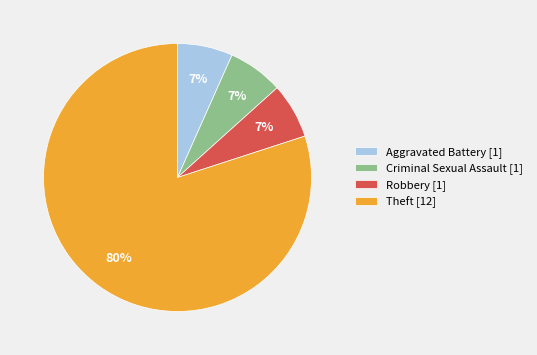

To the nearest percent, what is the average slice percentage?

25%